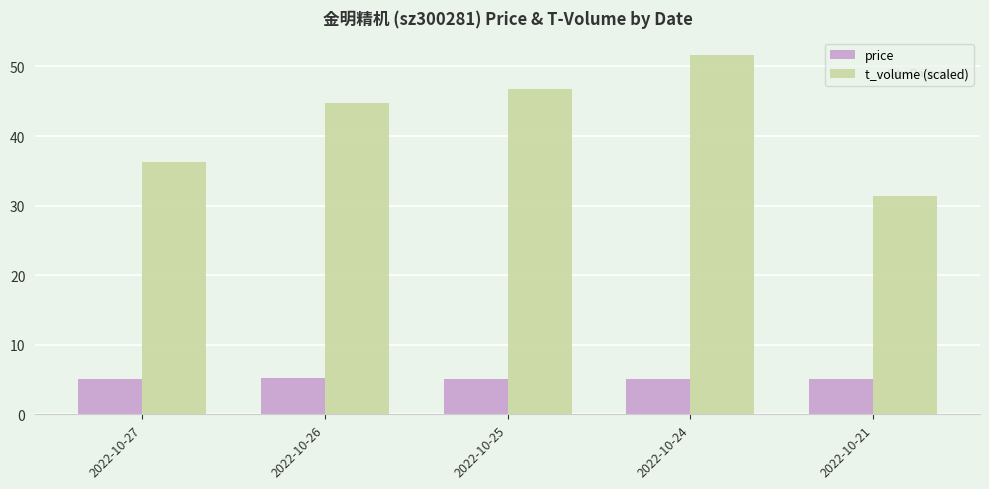

What is the maximum value shown in the chart?

51.6